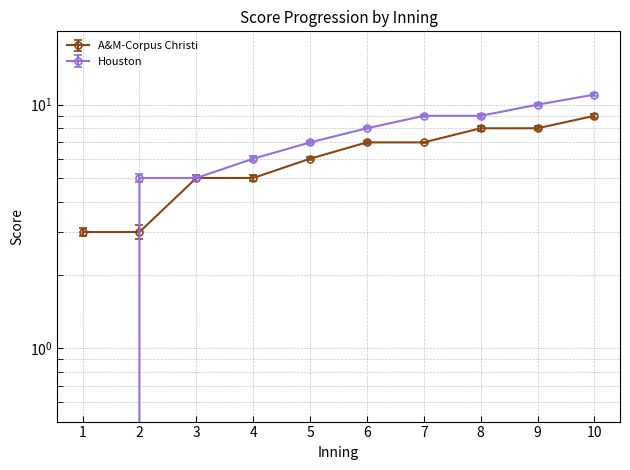

Rank the series by their average value, from lowest to highest.

A&M-Corpus Christi, Houston